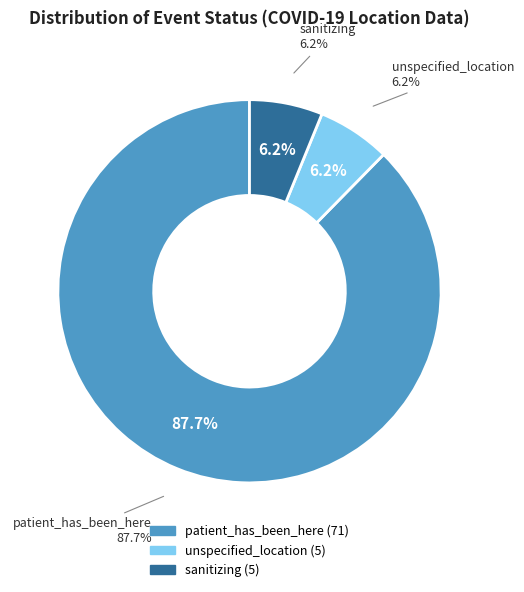

Is it true that unspecified_location is 6% of the pie?

True